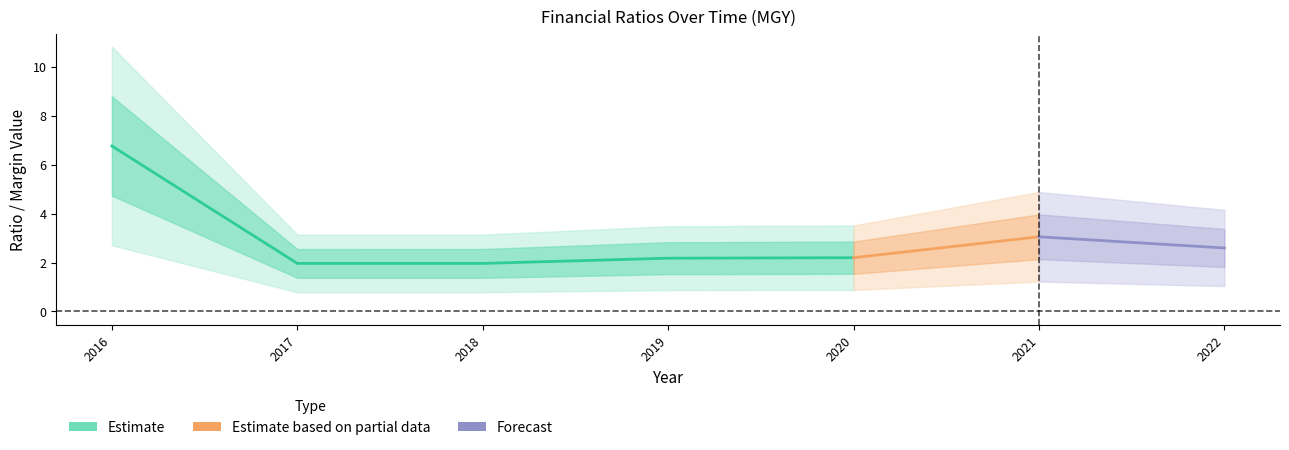

What is the highest value of the priceToSalesRatio series?

6.8